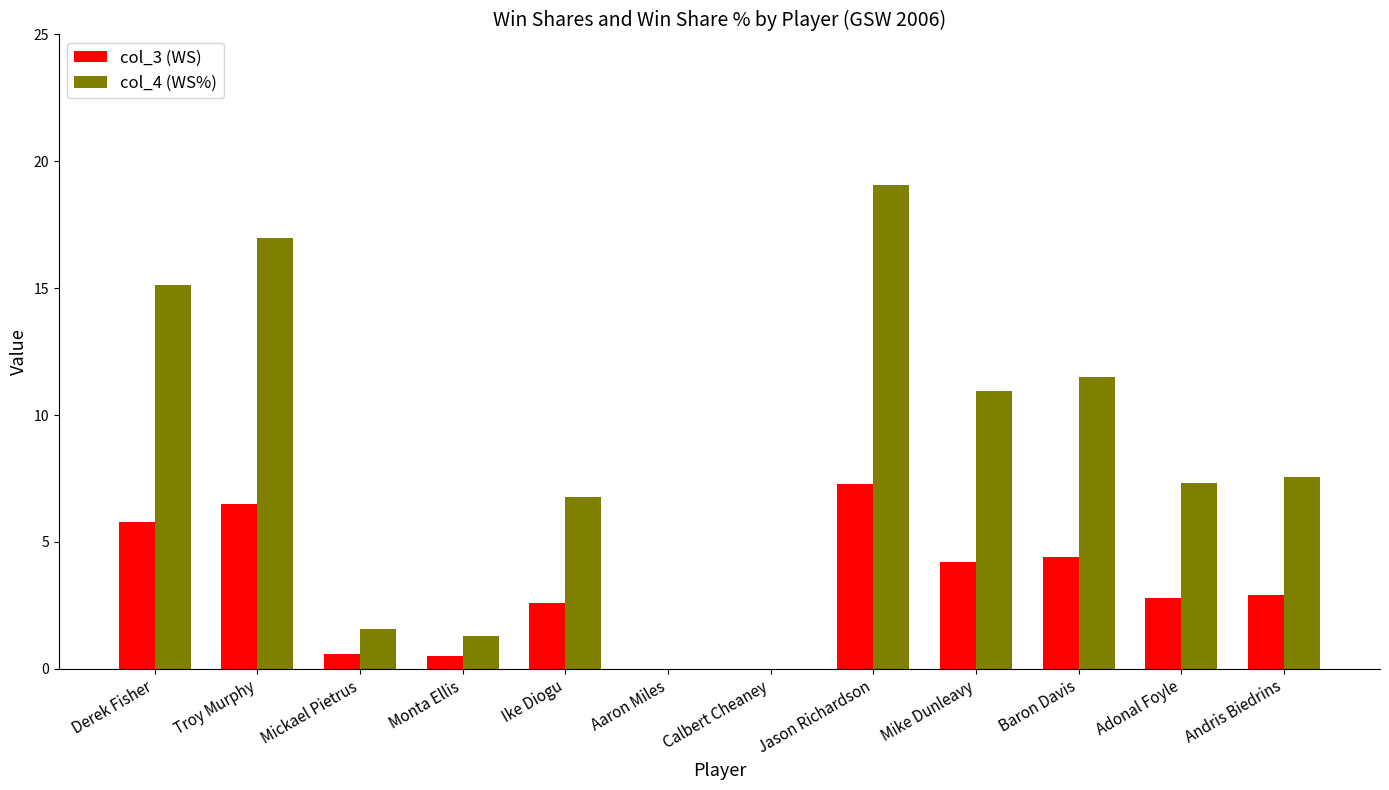

How many series are shown in this chart?

2